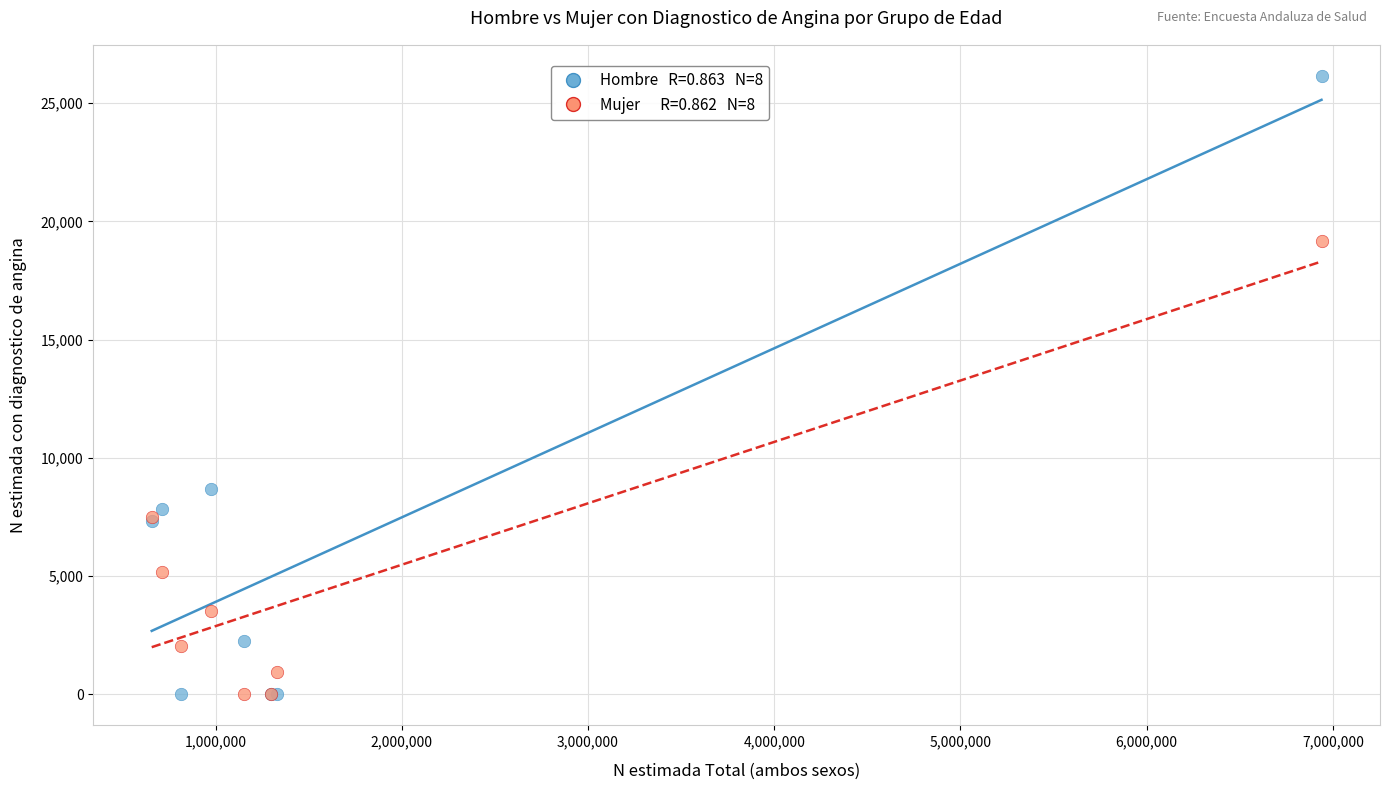

Across all series, what Y value is closest to 13077?

8706